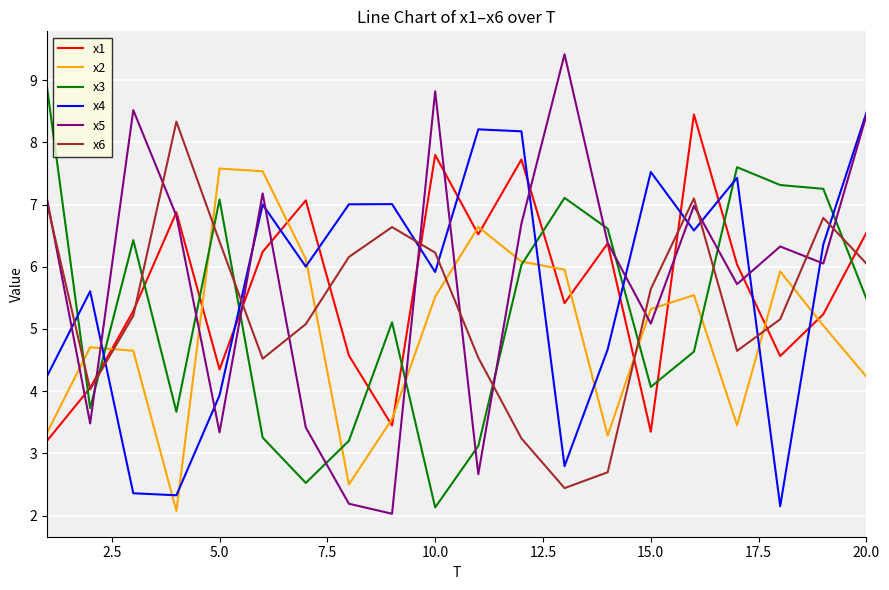

How many values in the x5 series are below 6?

8